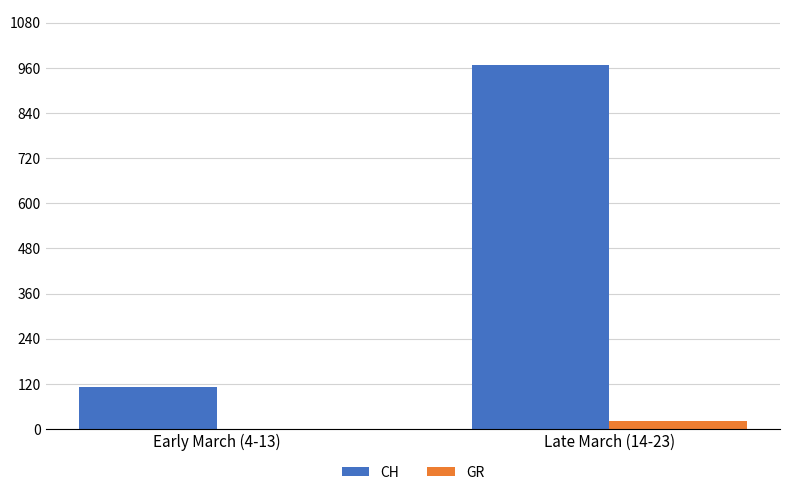

At which category is the sum across all series the highest?

Late March (14-23)